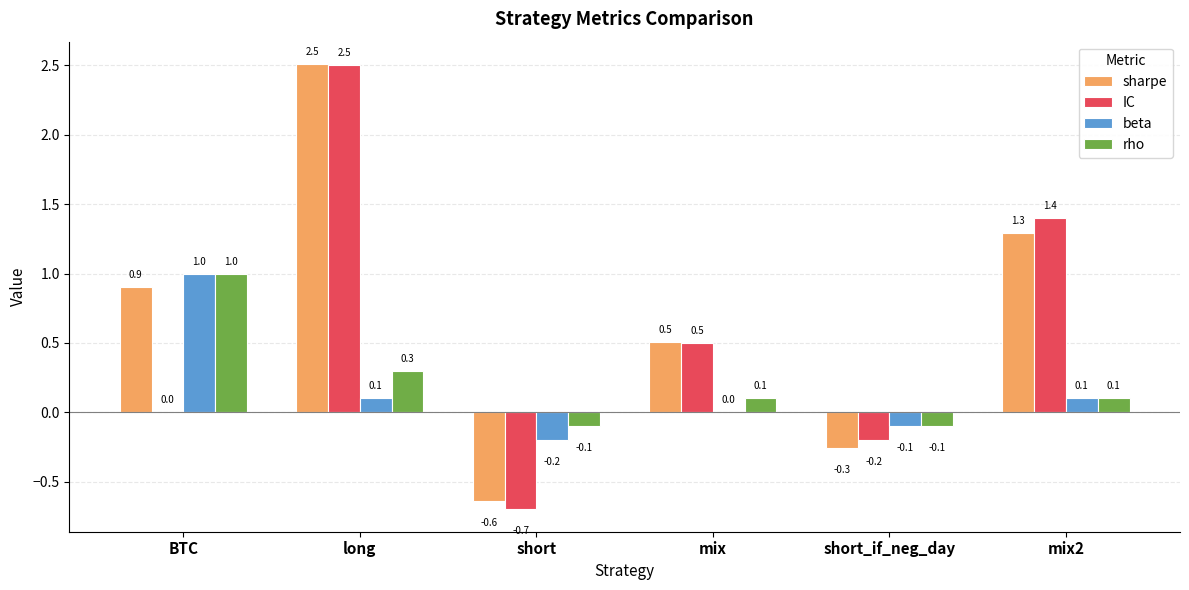

What is the total value across all series at BTC?

2.9